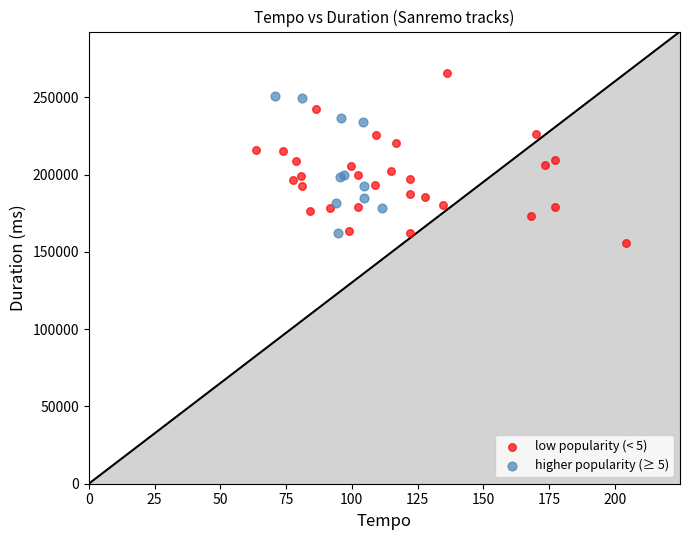

Which series contains the highest Y value?

low popularity (< 5)